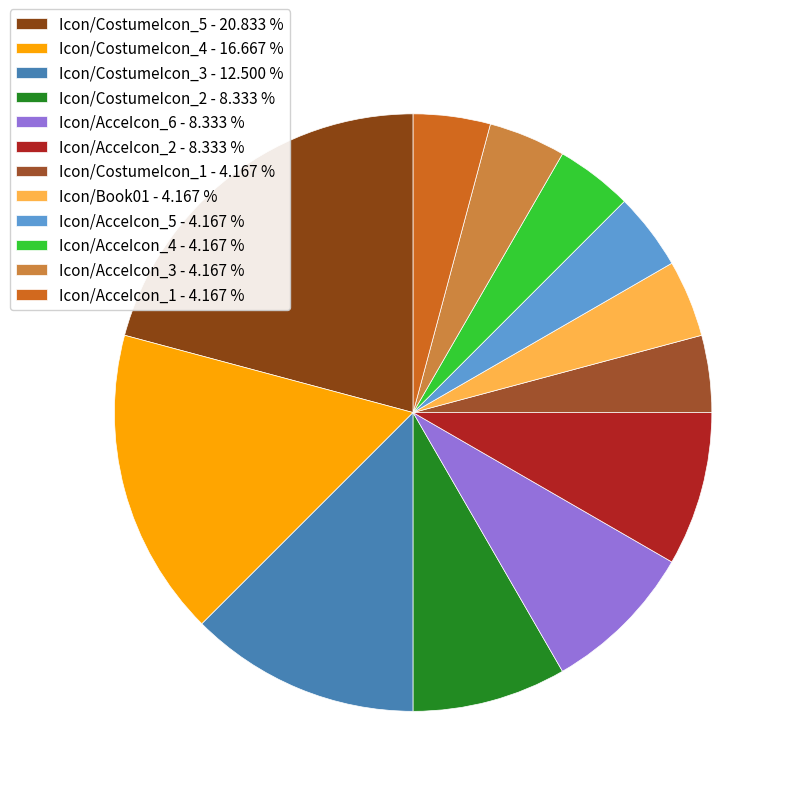

How many segments does this pie chart have?

12